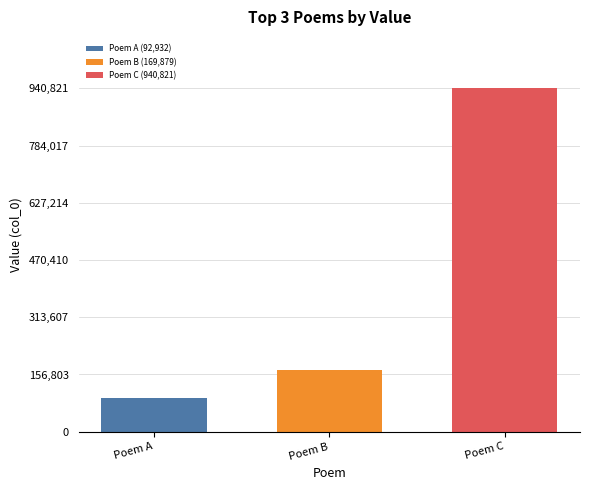

Reading left to right, list all the values displayed in this chart.

Poem A=92932	Poem B=169879	Poem C=940821